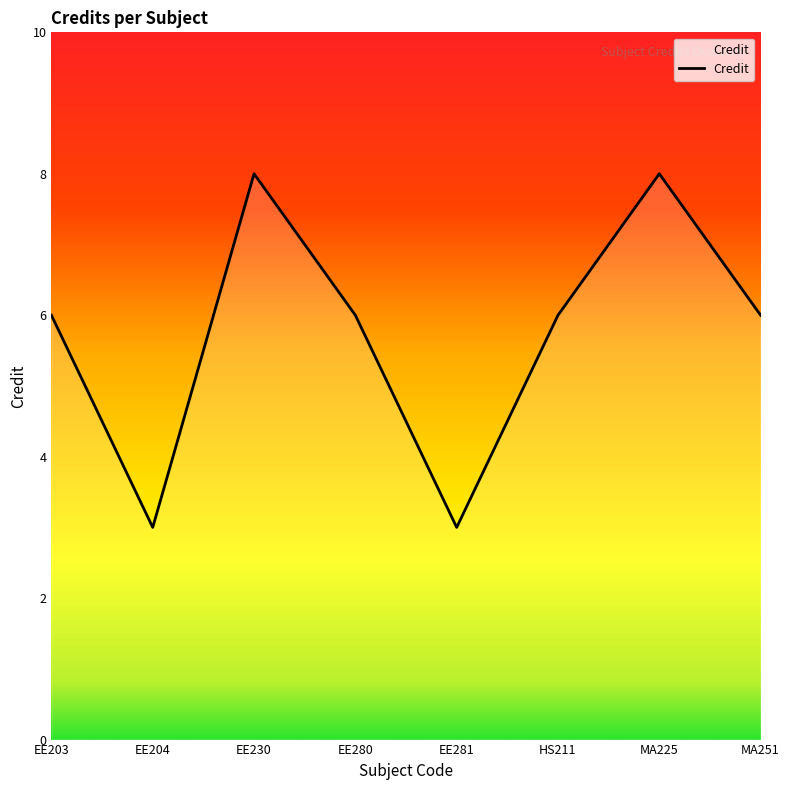

What is the smallest value displayed?

3